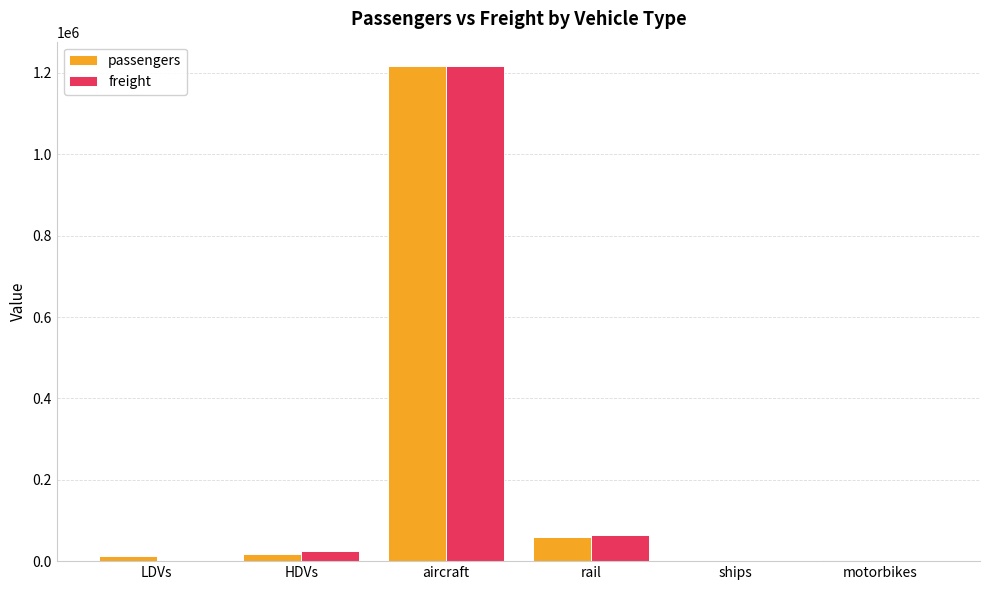

Which category has the highest value across all series?

aircraft